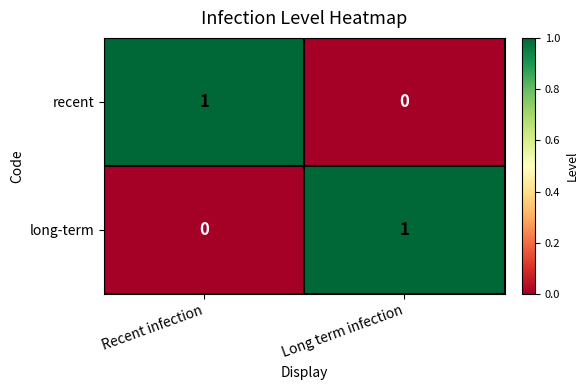

Rank the series at Long term infection from highest to lowest value.

long-term, recent